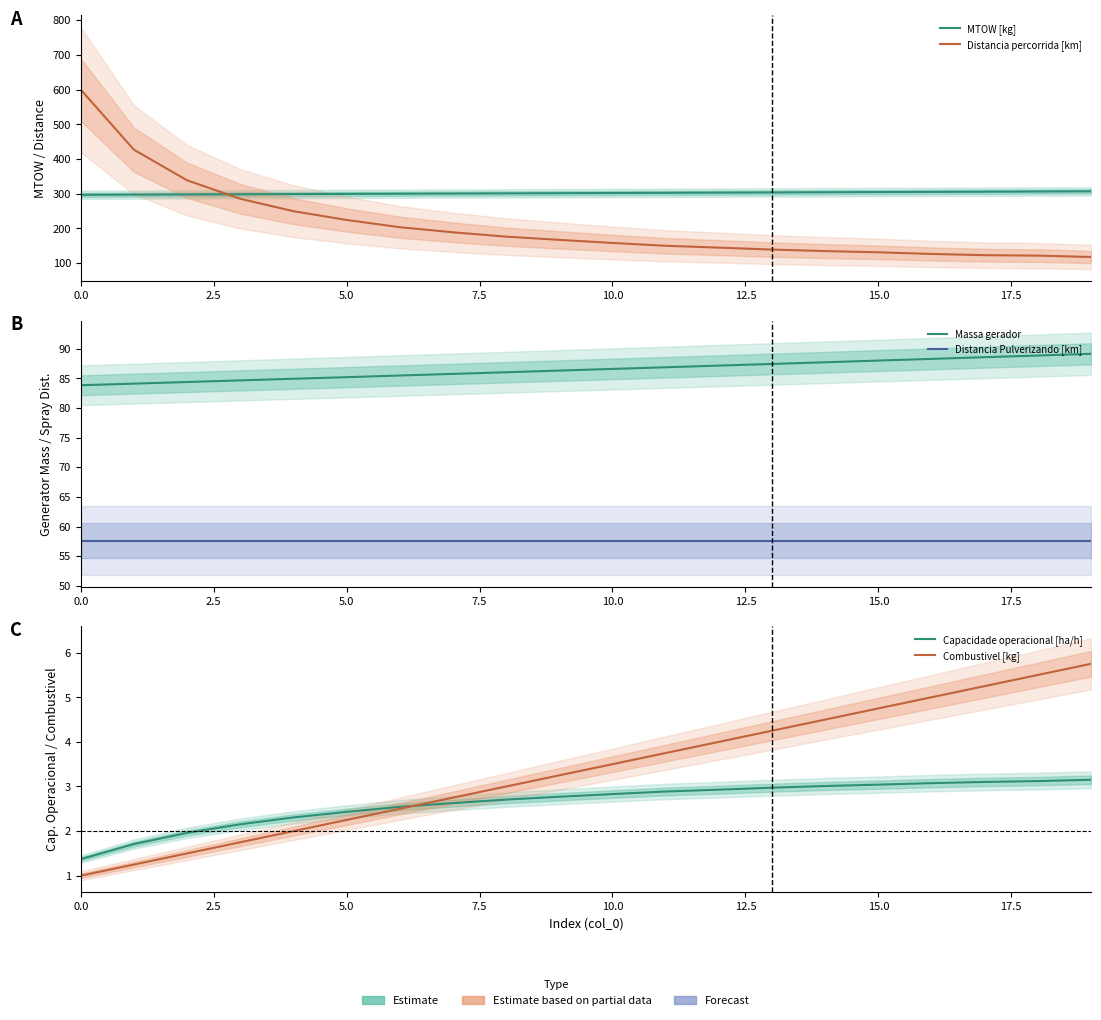

The Distancia Pulverizando [km] series shows 57.6 at 15. True or false?

True